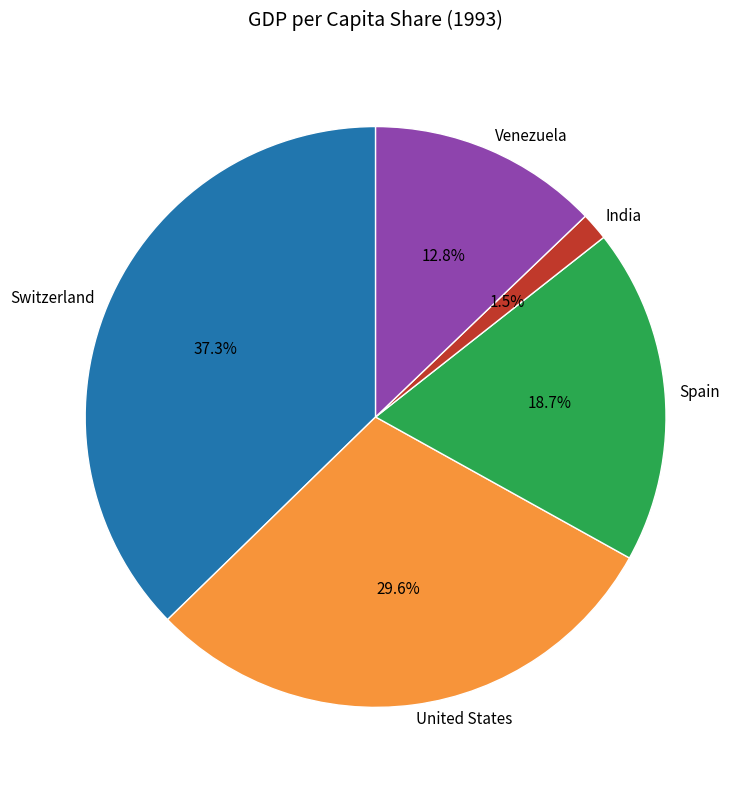

Is the sum of United States and Venezuela greater than half?

No